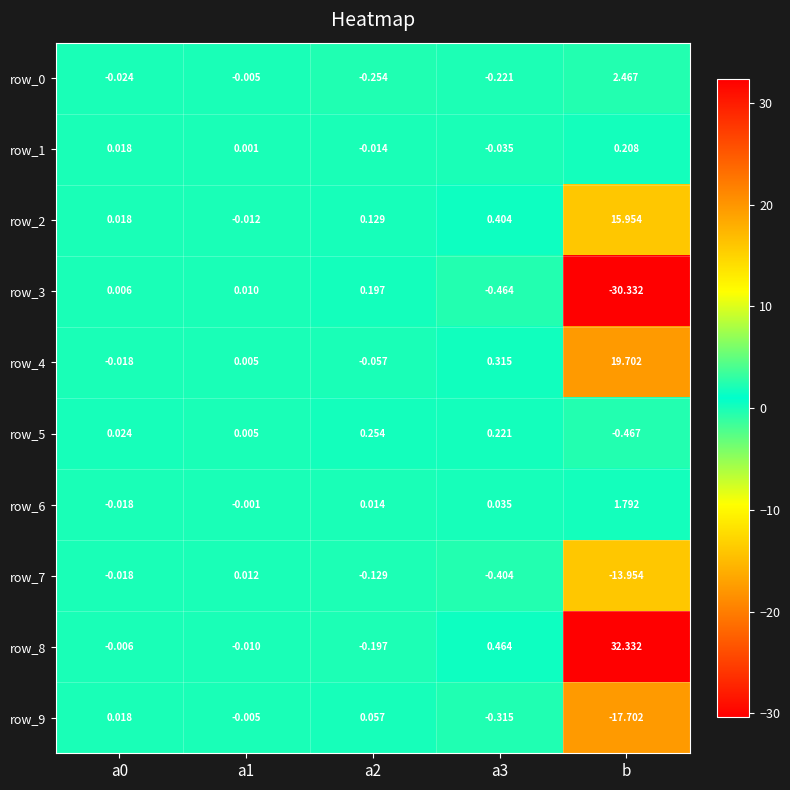

Is the value of row_7 at a1 greater than the value of row_8 at a1?

Yes